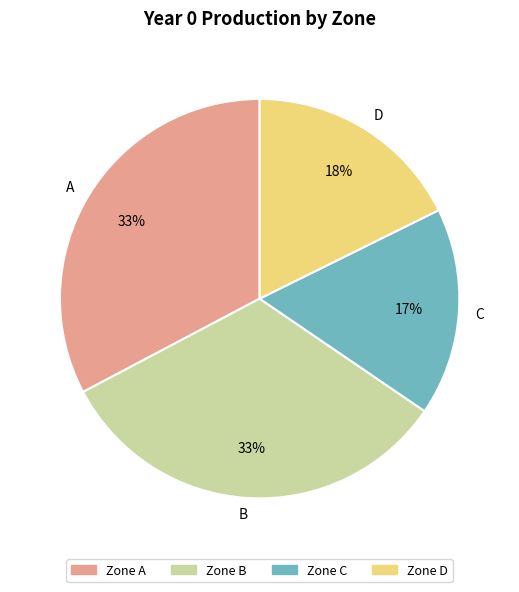

Does any single category account for the majority?

No